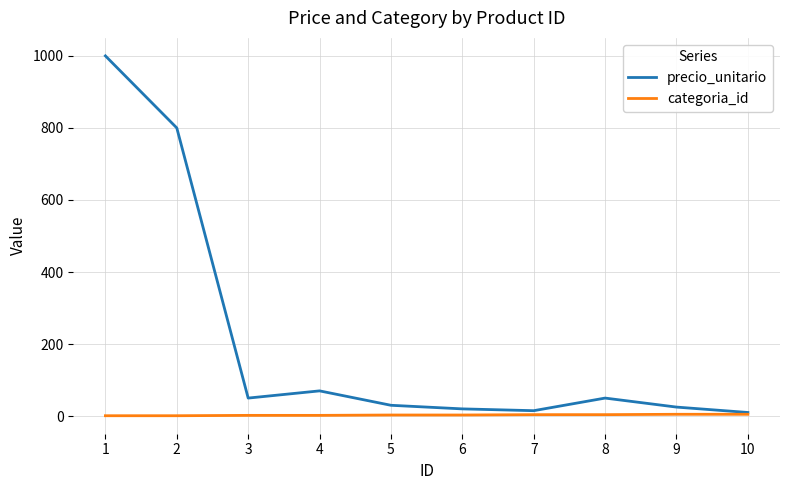

The value of precio_unitario at 5 is 30. True or false?

True